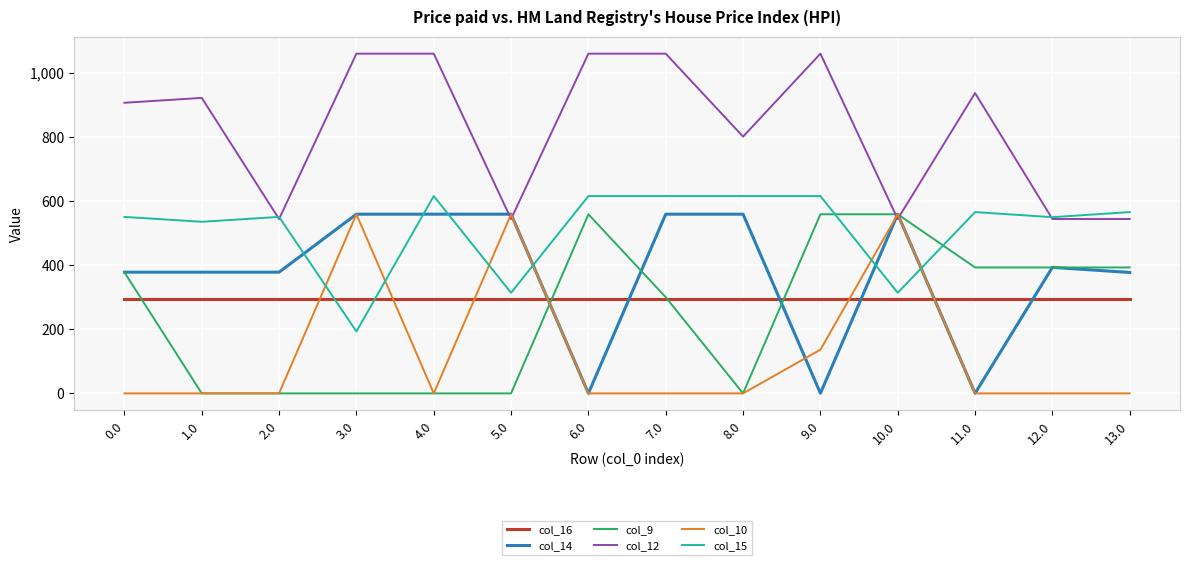

Which series changed the most between 0.0 and 7.0?

col_14